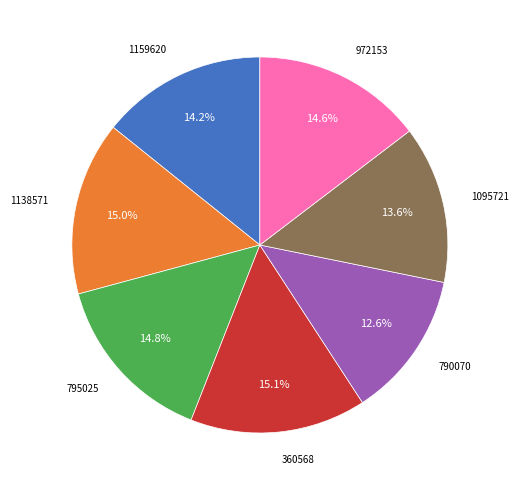

Is there a majority slice in this chart?

No